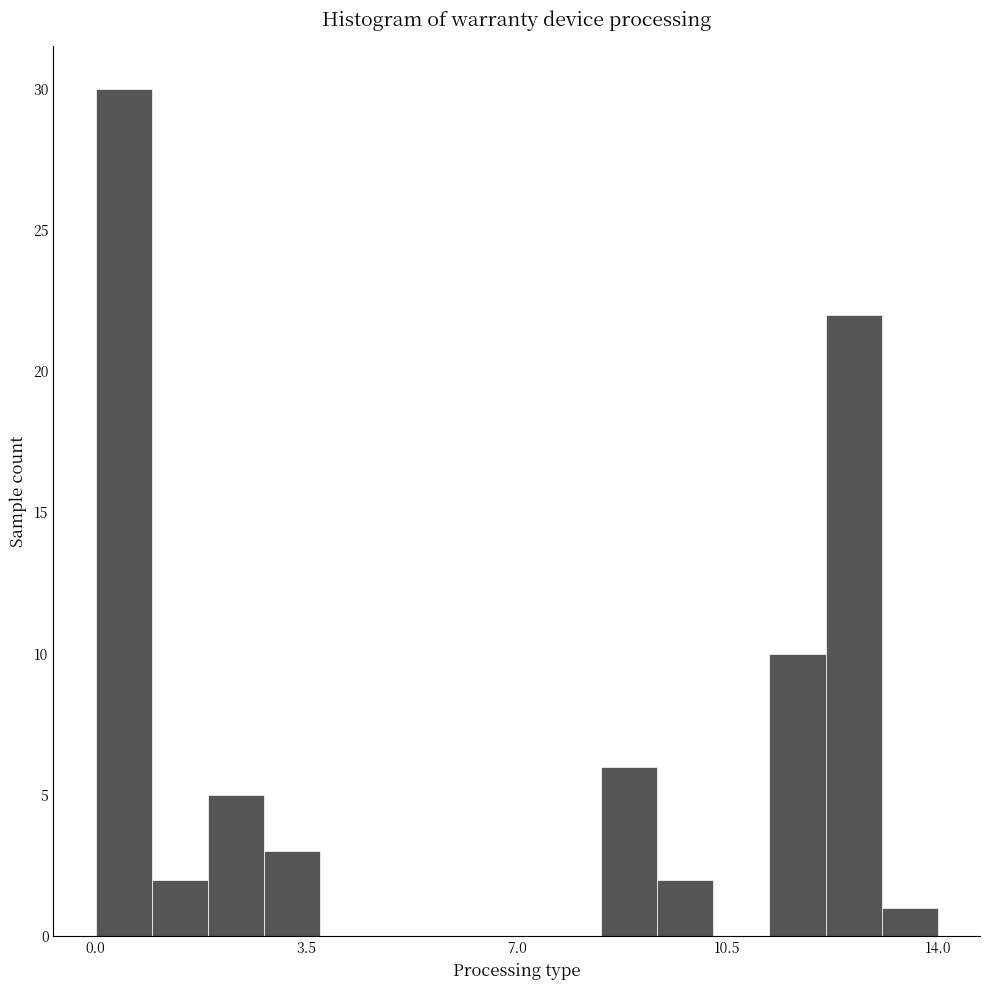

Around what value on the x-axis is the tallest bar? Give the approximate position of its centre, as read against the axis.

0.5